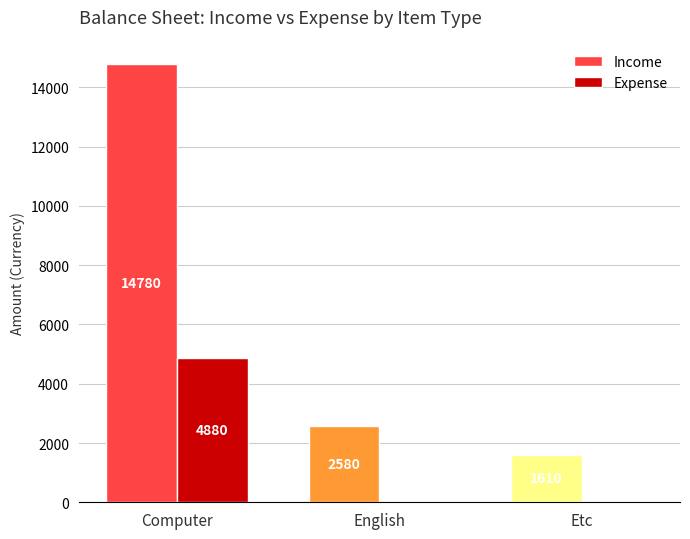

True or false: Expense has a value of 0 at Etc.

True